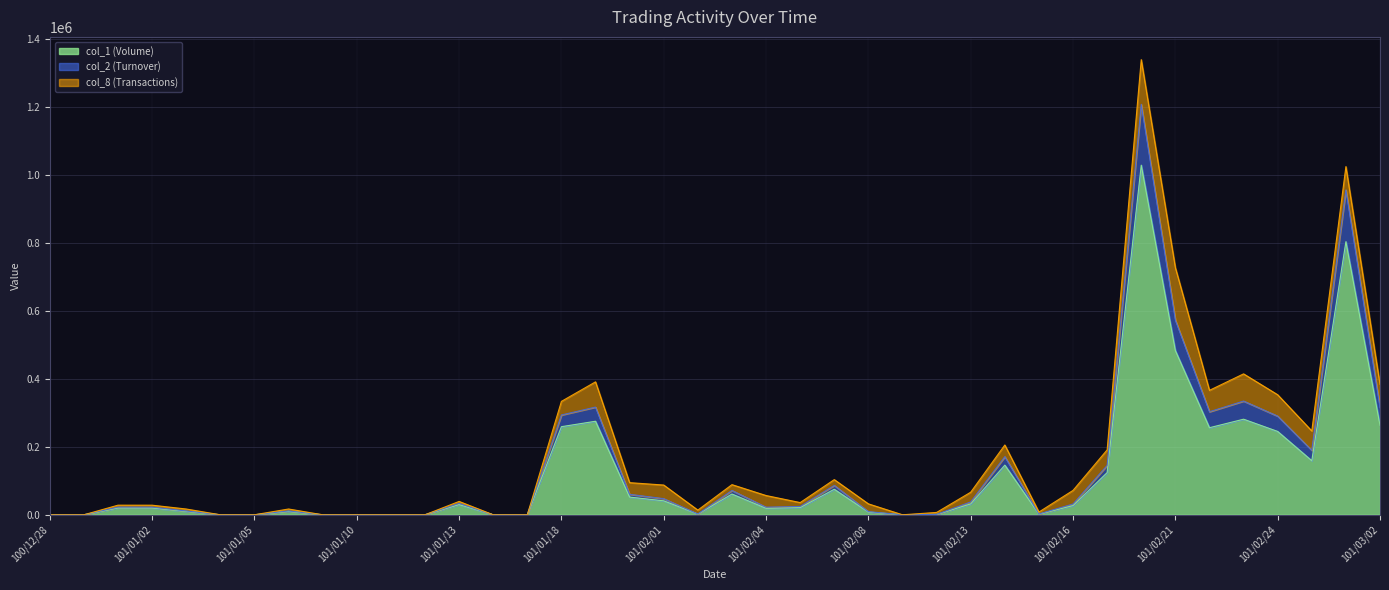

True or false: col_2 (Turnover) and col_1 (Volume) cross at least once.

False